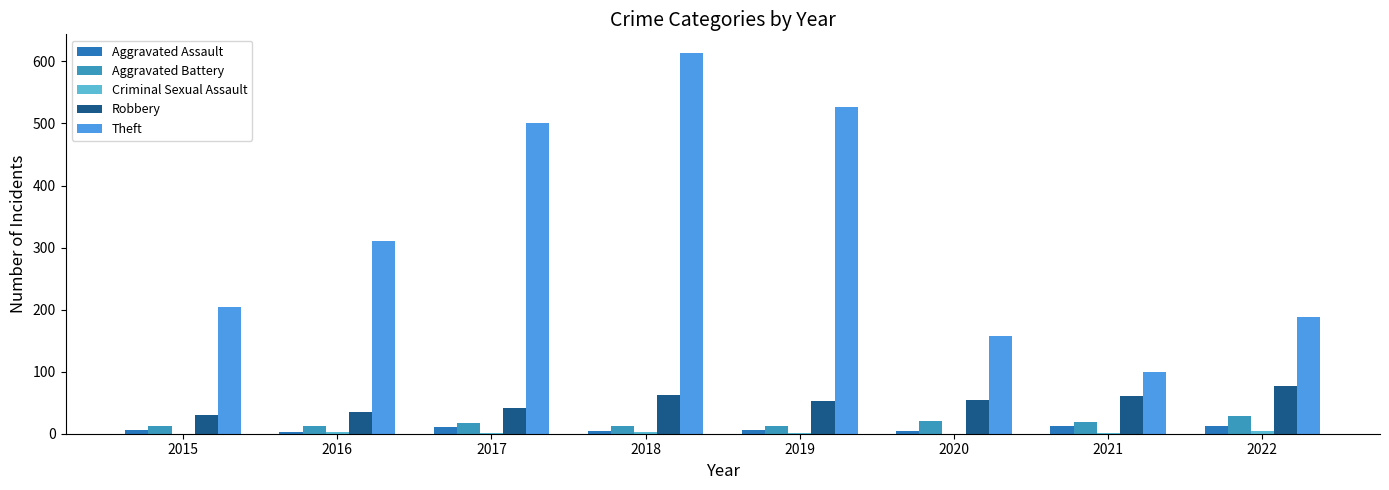

Between 2016 and 2018, which series saw the biggest shift?

Theft